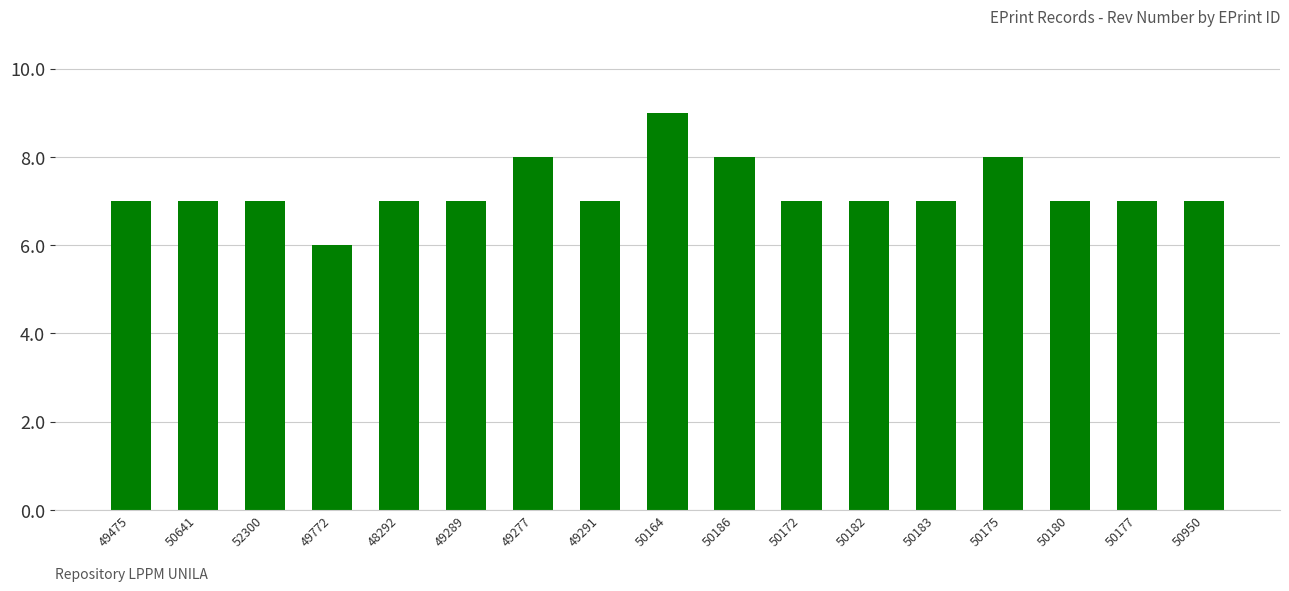

Reading right to left, list all the values displayed in this chart.

50950=7	50177=7	50180=7	50175=8	50183=7	50182=7	50172=7	50186=8	50164=9	49291=7	49277=8	49289=7	48292=7	49772=6	52300=7	50641=7	49475=7